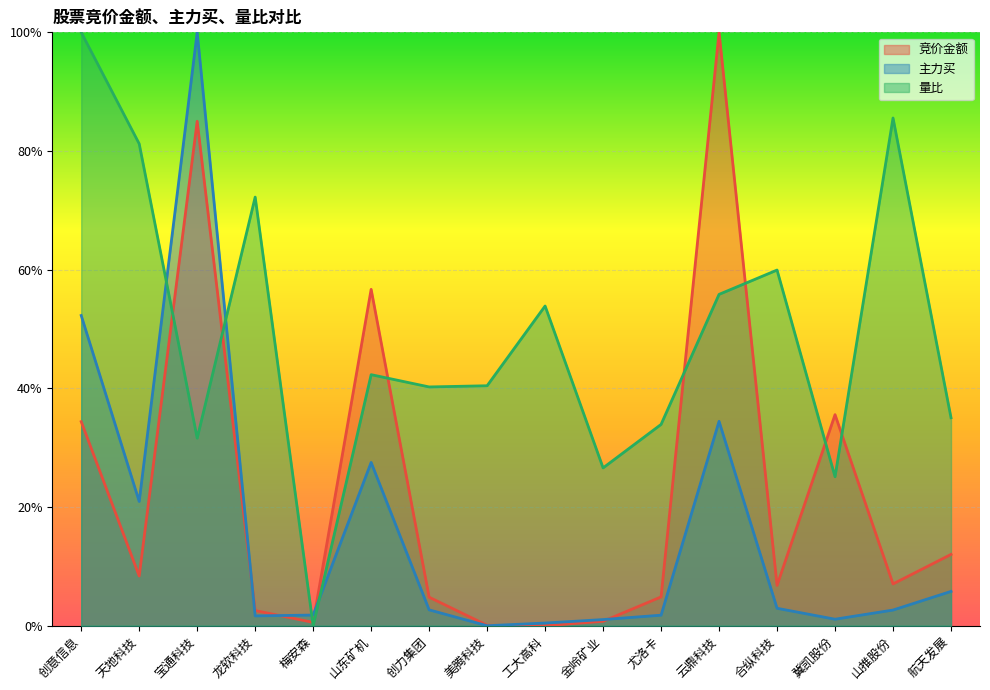

What is the difference between the maximum and minimum values in the 竞价金额 series?

1.0